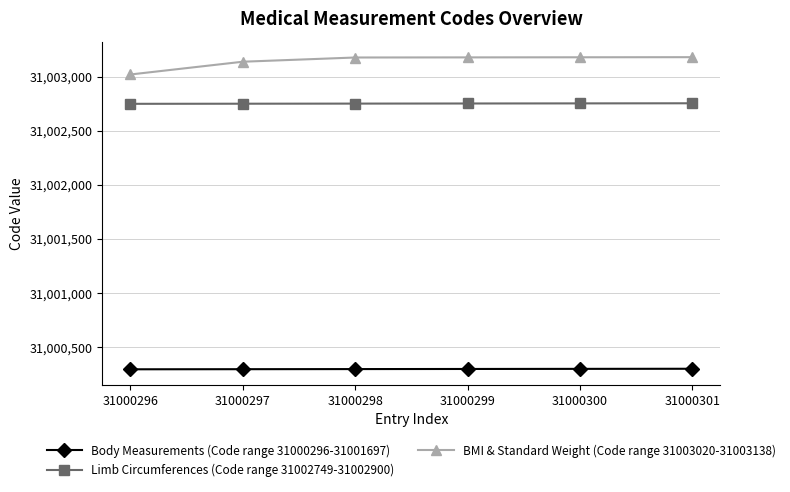

True or false: BMI & Standard Weight (Code range 31003020-31003138) and Body Measurements (Code range 31000296-31001697) intersect in this chart.

False